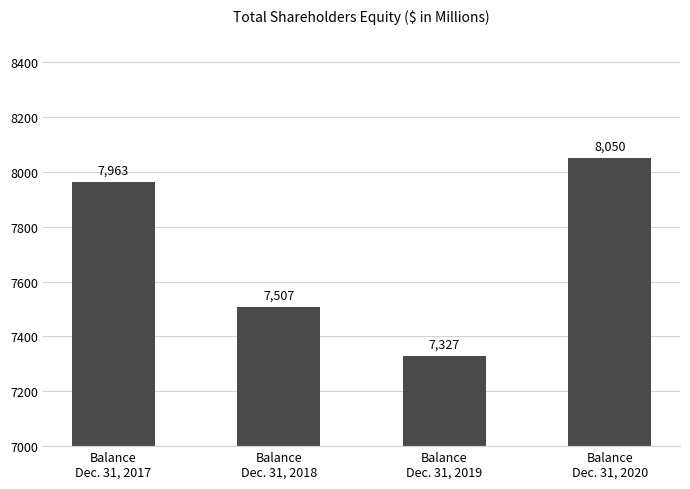

How many values are below 7963?

2